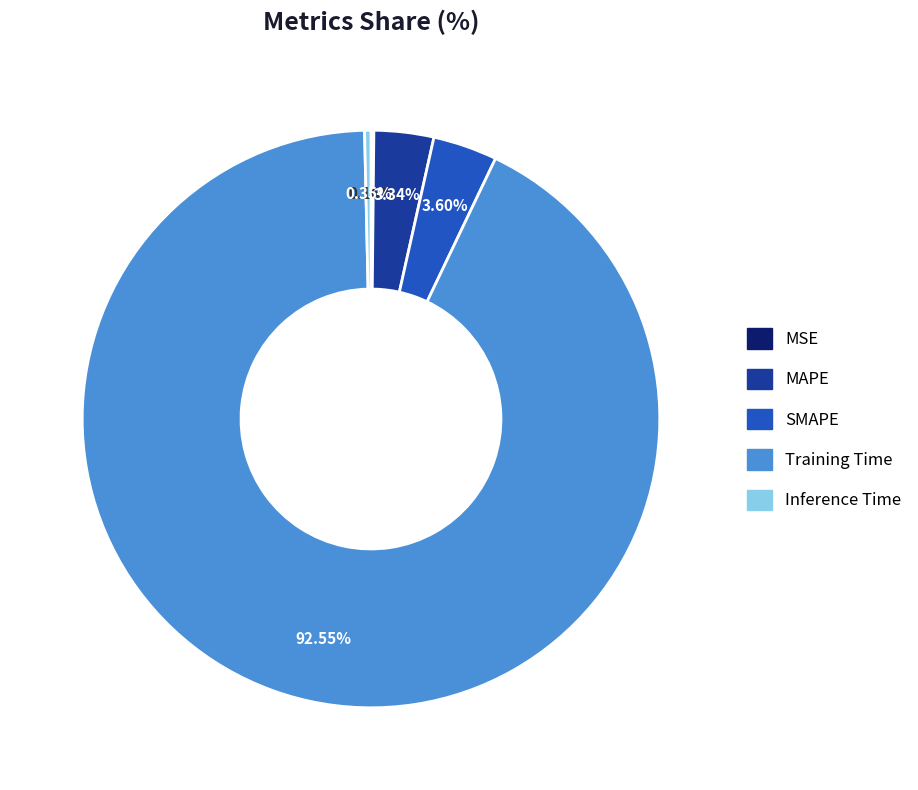

Between Inference Time and Training Time, which is larger?

Training Time